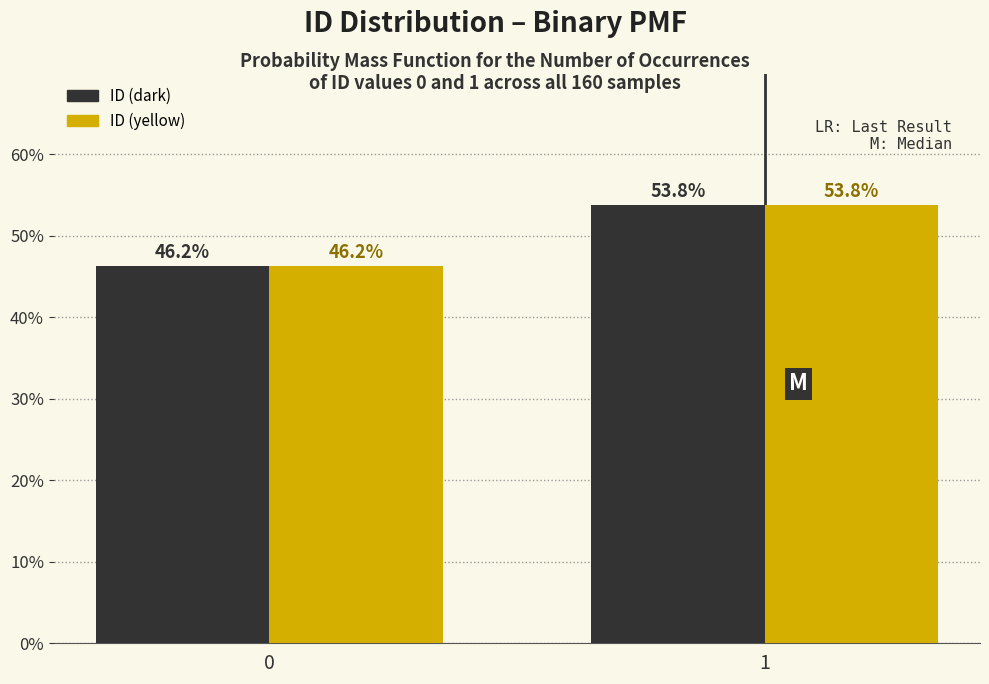

What is the greatest value displayed?

53.8